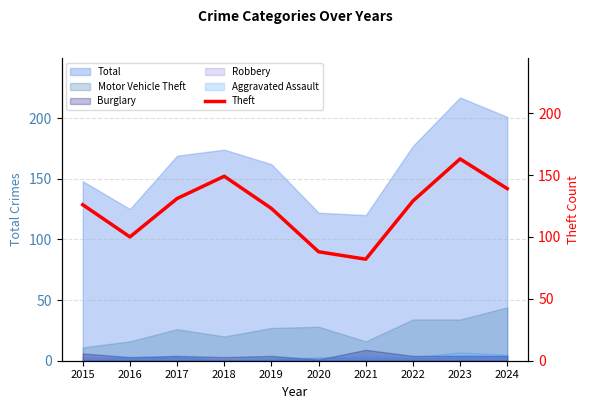

What is the lowest value of the Total series?

120